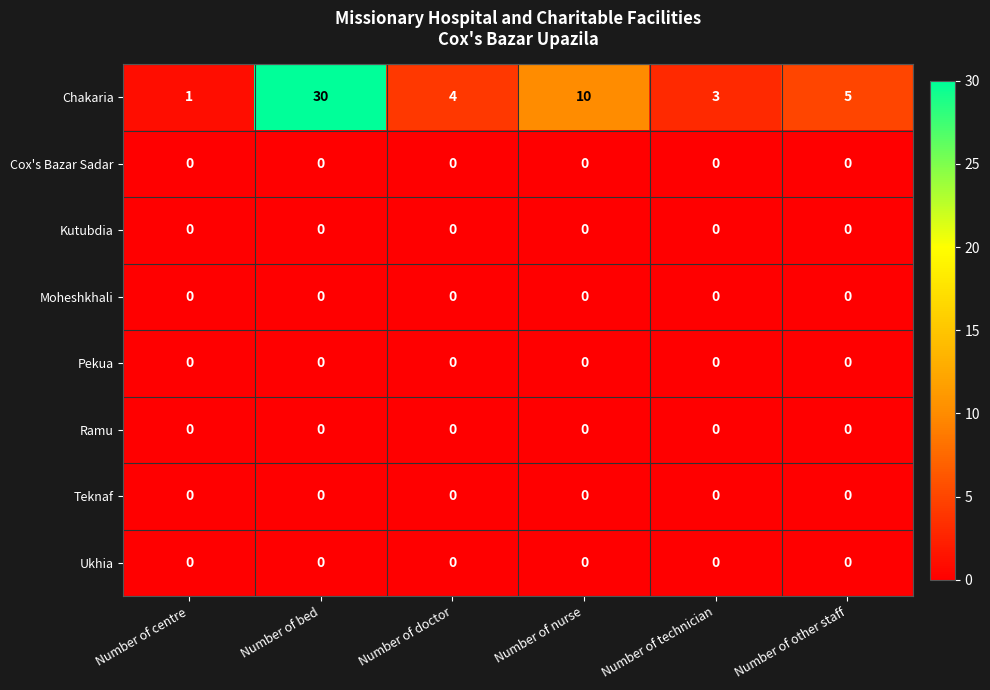

At how many categories does at least one series exceed 0?

6